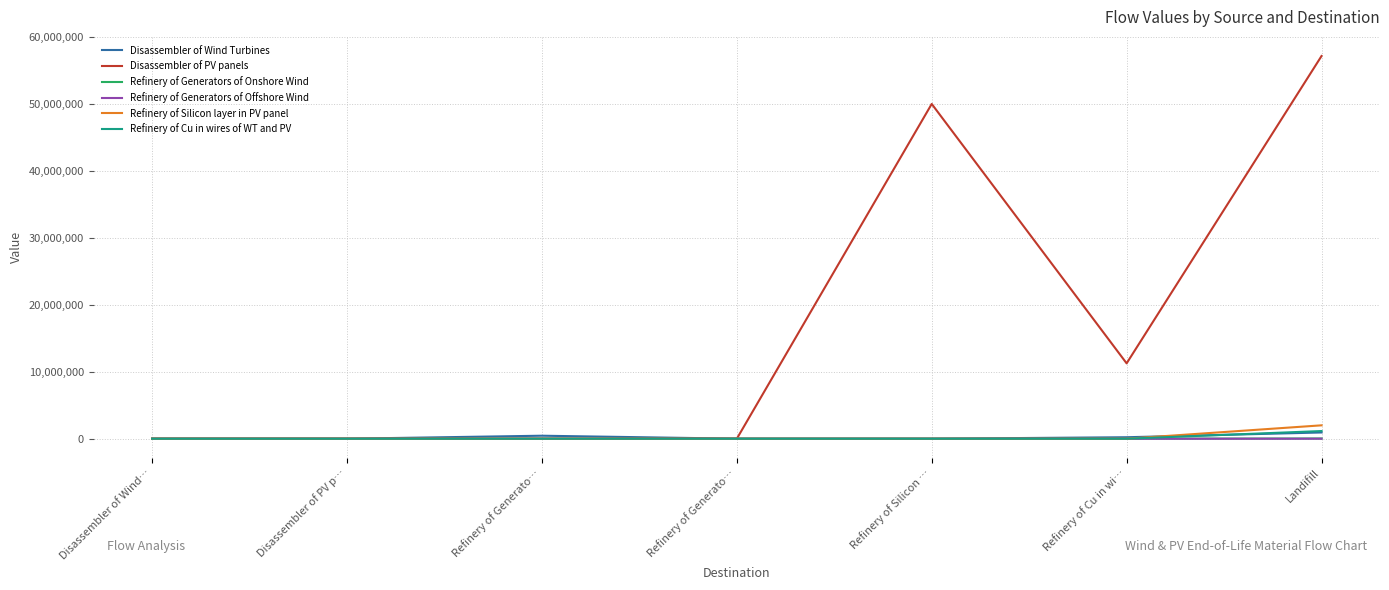

Does the chart display data point markers on the line(s)?

No